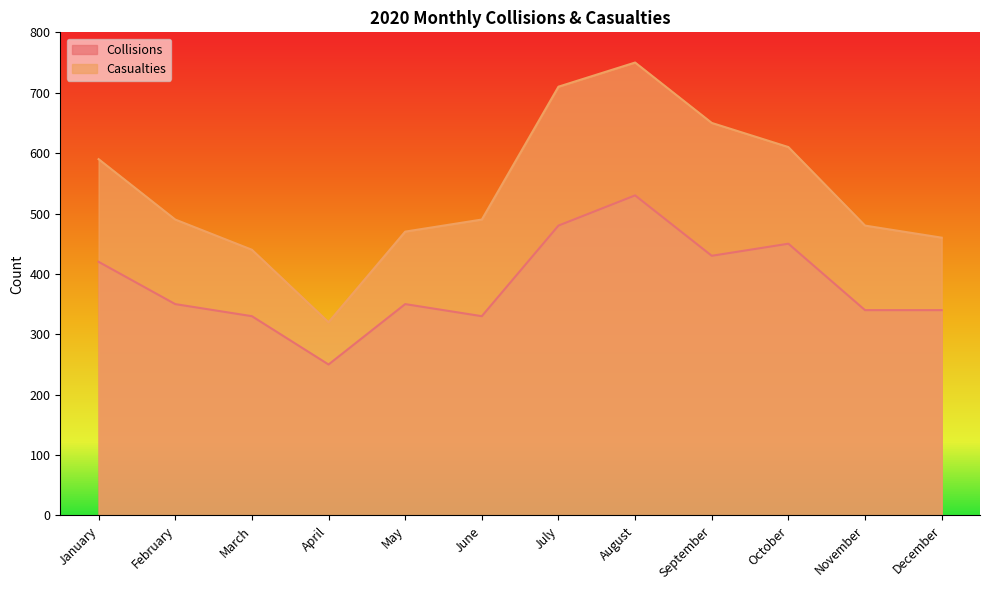

The Collisions series shows 200 at September. True or false?

False